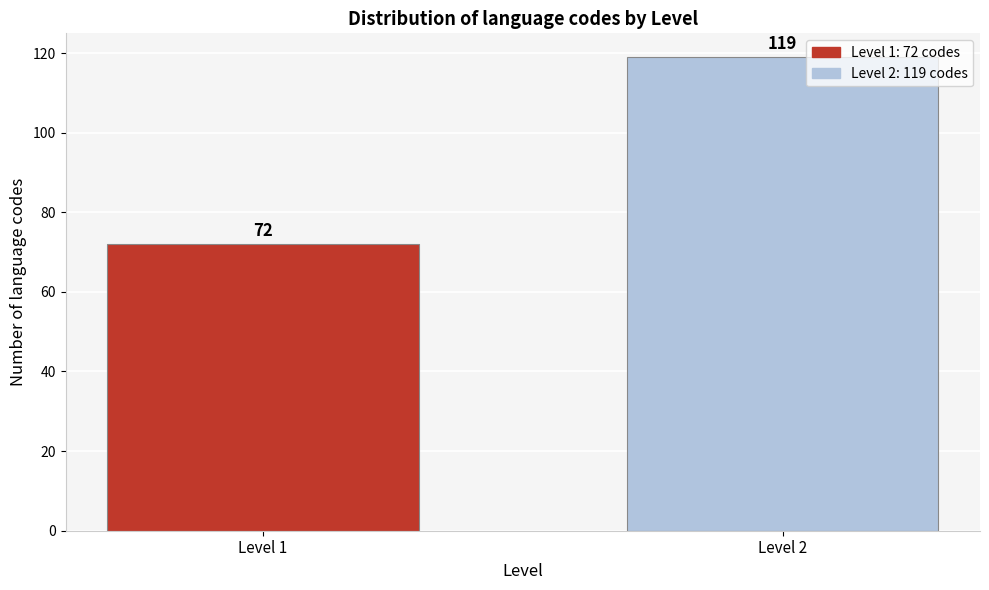

Reading right to left, list all the values displayed in this chart.

Level 2=119	Level 1=72